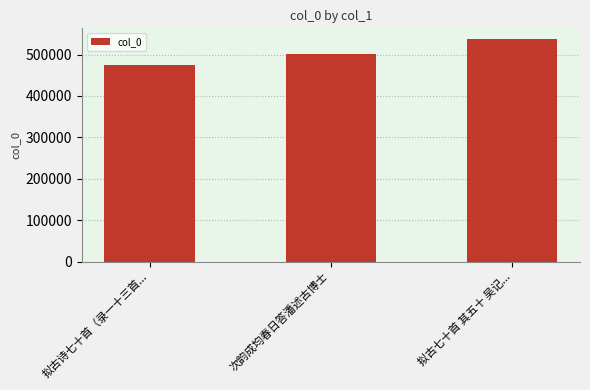

What is the label of the 2nd bar from the left?

次韵成均春日答潘述古博士